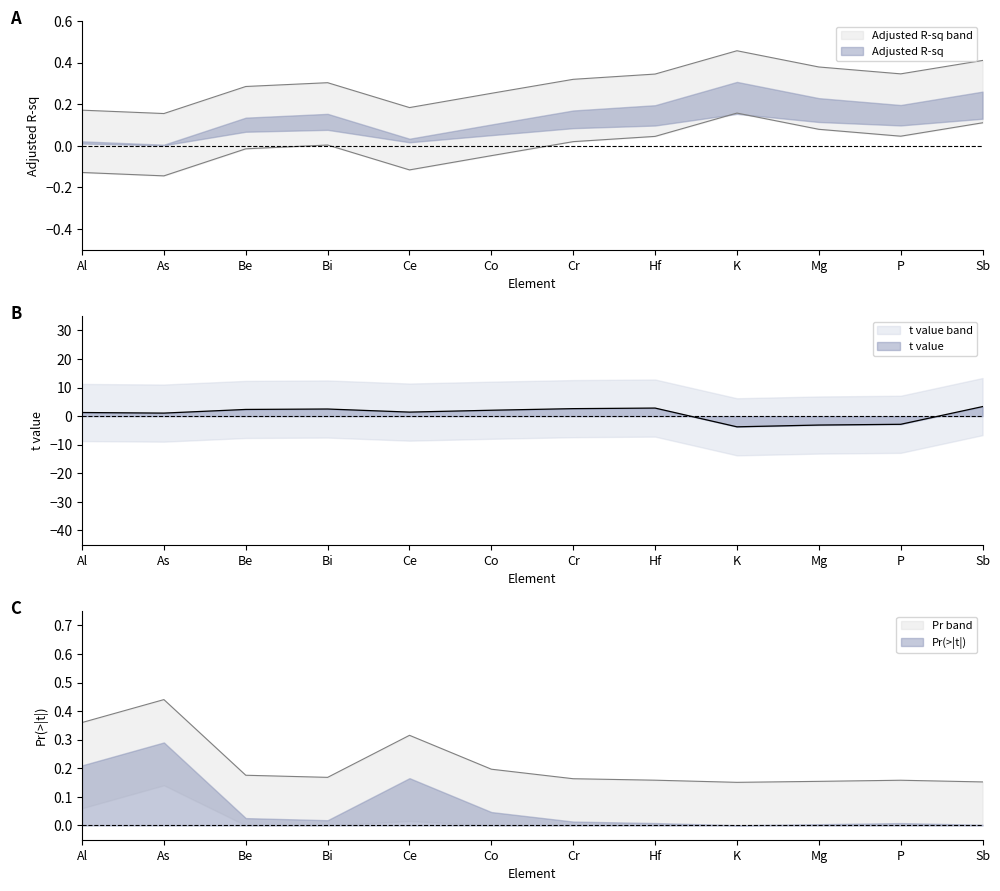

Which category has the highest value across all series?

Sb